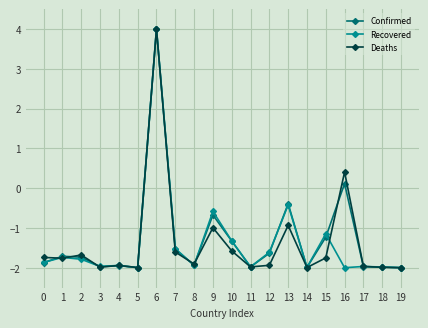

What is the value of the Confirmed point at the 3rd from the left?

-1.7